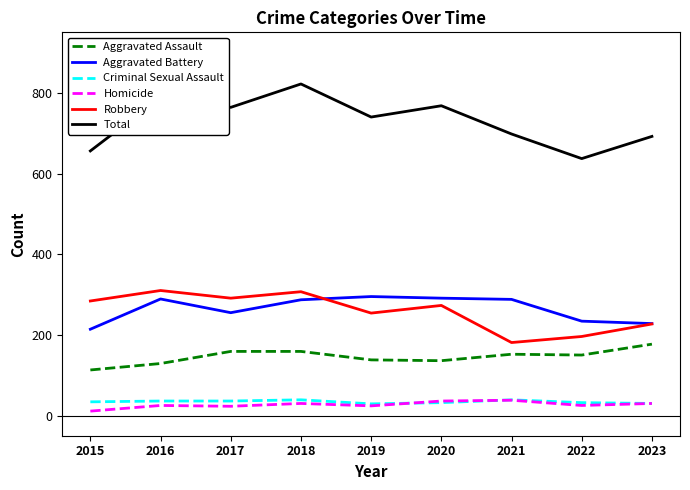

Read the Homicide value at 2021.

38